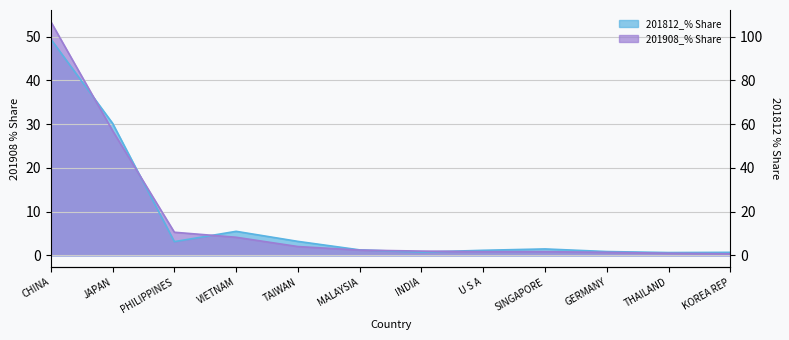

Is it true that 201812_% Share equals 2.2 at MALAYSIA?

False